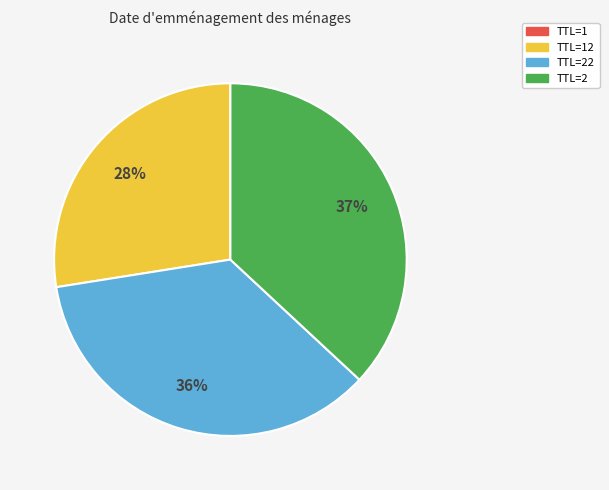

Does any single category account for the majority?

No